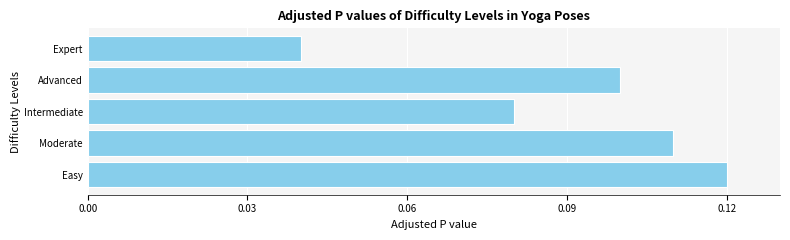

True or false: the data shows 0.1 at Expert.

False